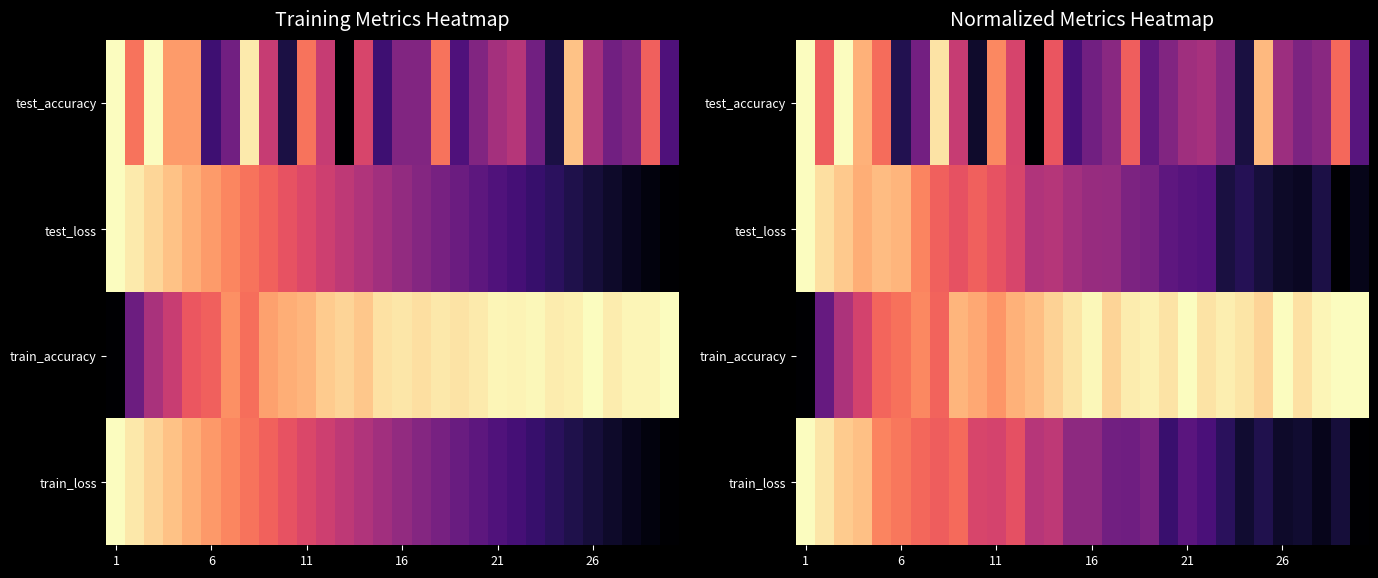

Is it true that train_accuracy equals 0.5 at 16?

False